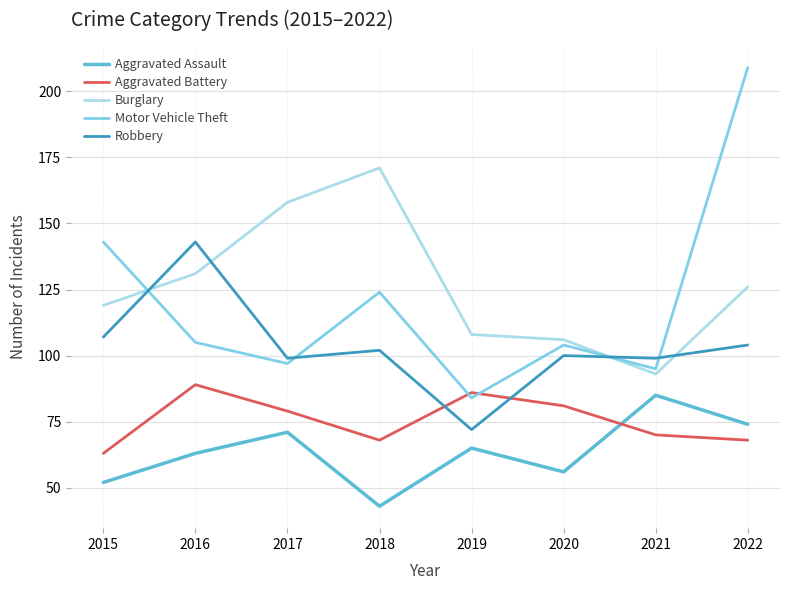

True or false: Robbery has more than 0 interior local peaks.

True